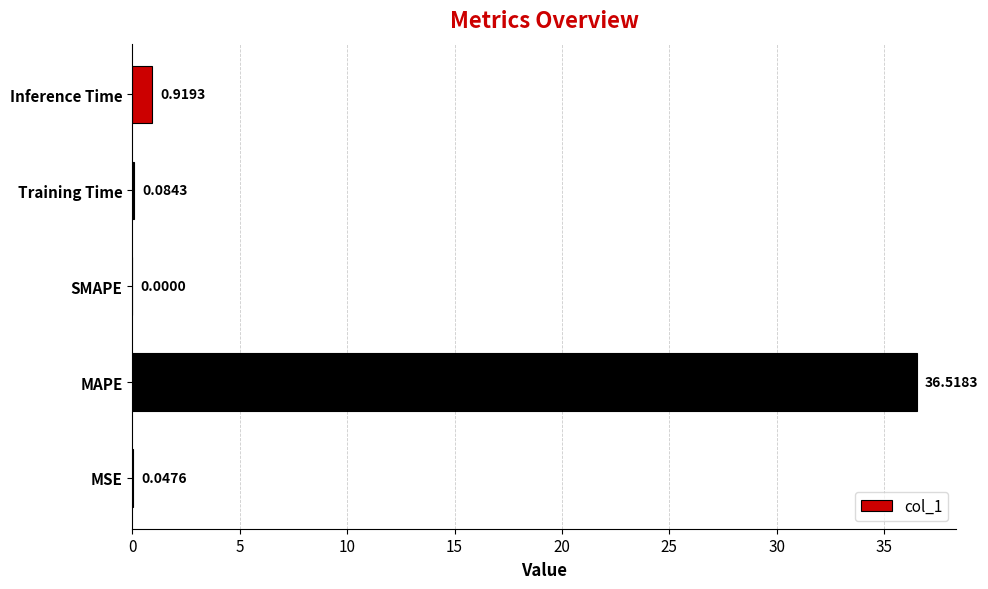

Between Training Time and MAPE, which is larger?

MAPE